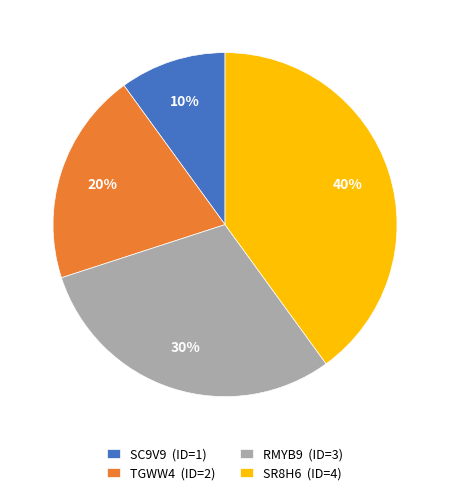

Is there any slice that represents more than half of the pie?

No